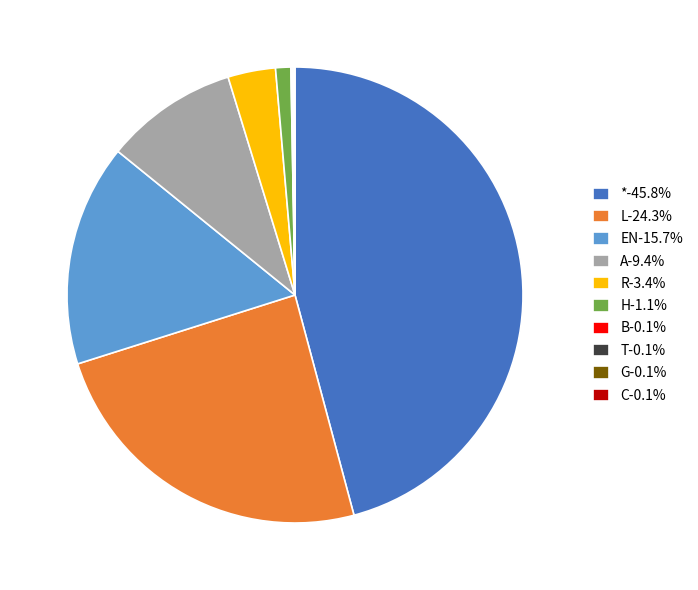

Does any single category account for the majority?

No